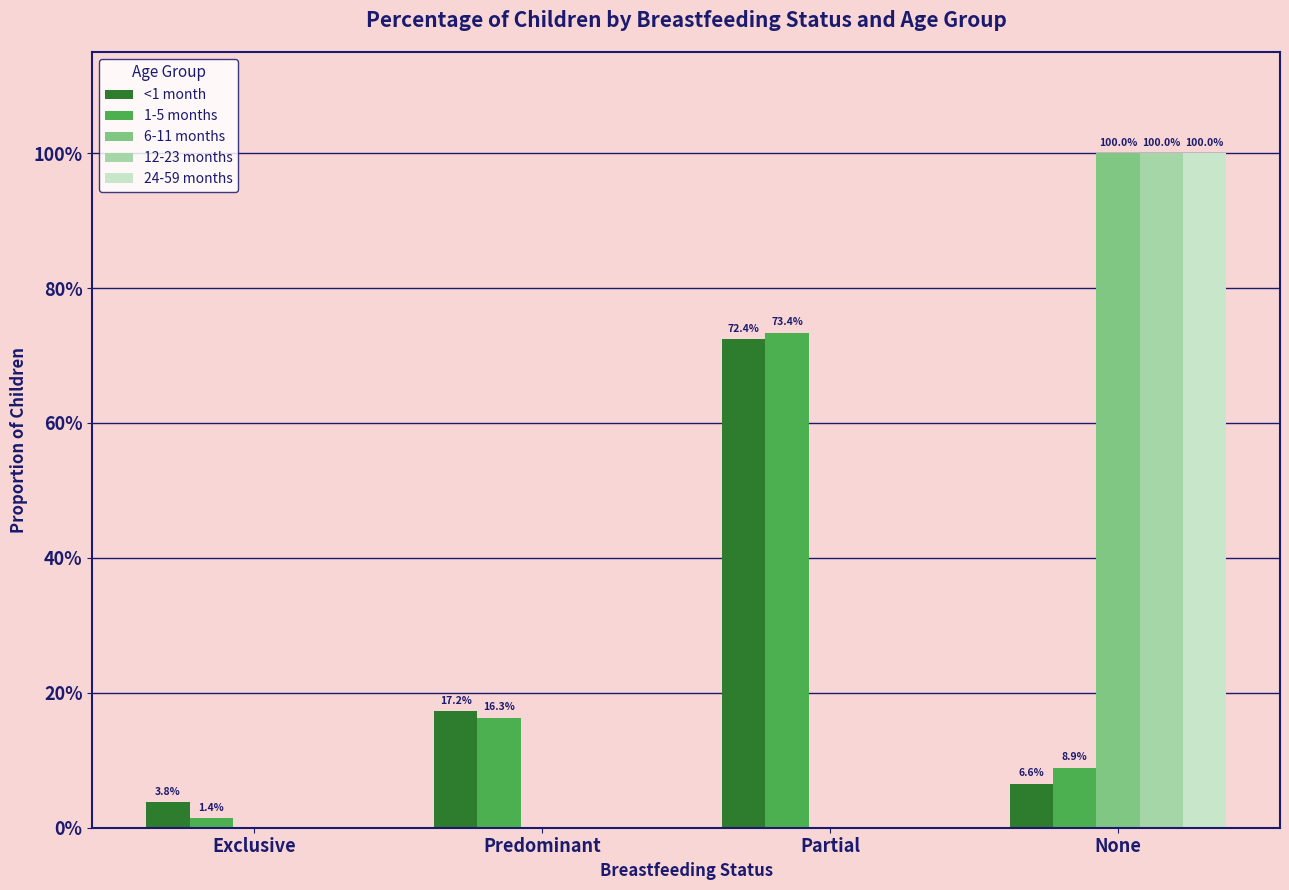

What are all the series names shown in the legend?

<1 month, 1-5 months, 6-11 months, 12-23 months, 24-59 months